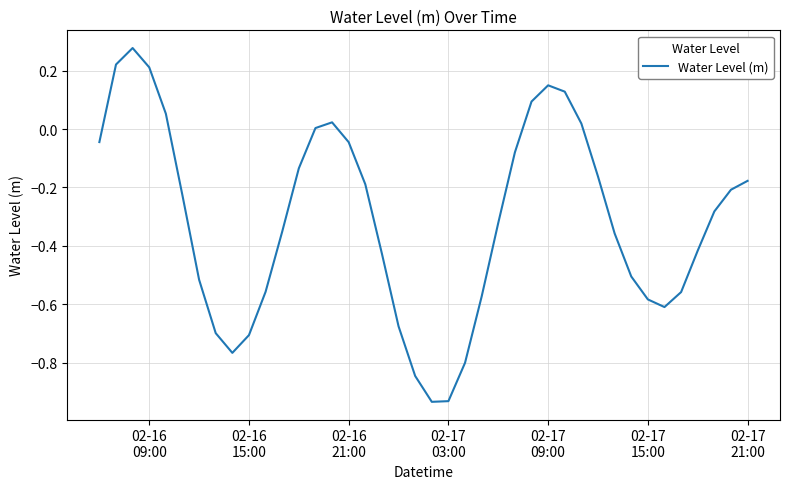

How many lines are shown in the chart?

1